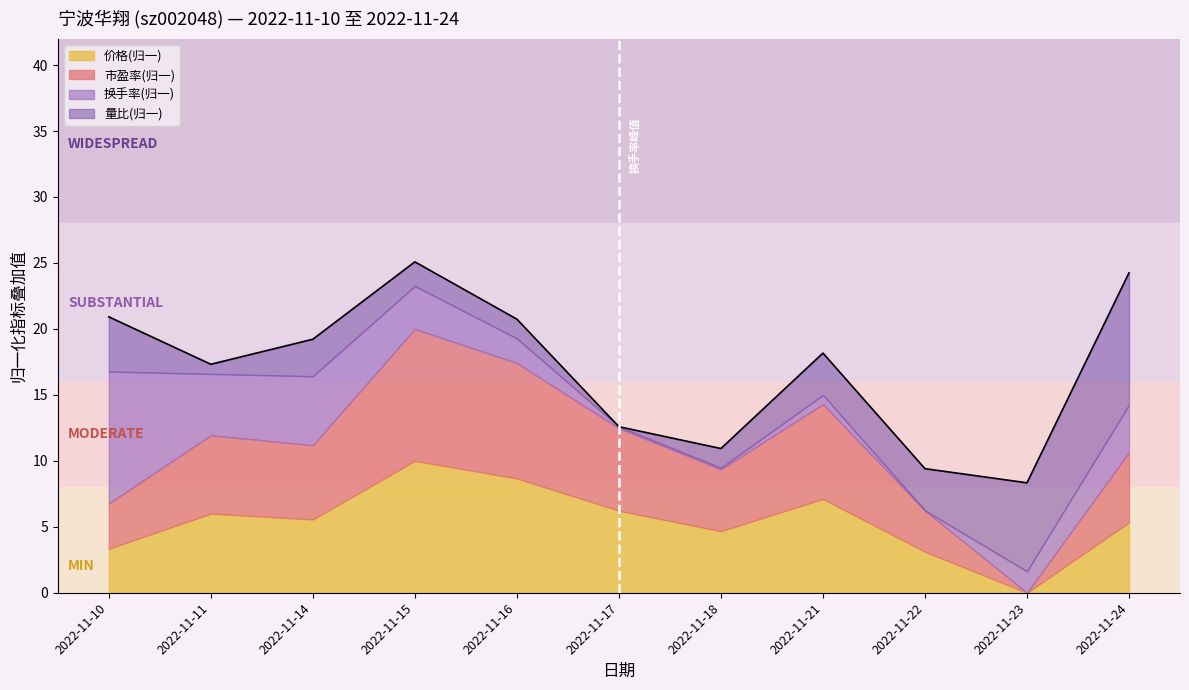

True or false: 价格(归一) has a value of -4.6 at 2022-11-23.

False